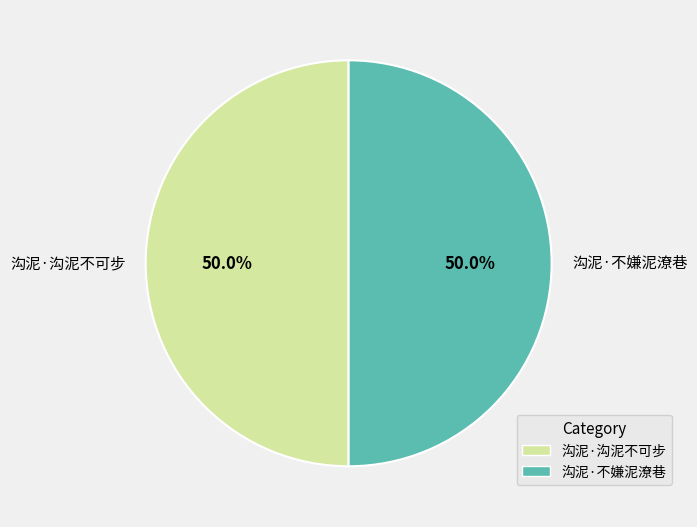

True or false: 沟泥·沟泥不可步 accounts for 35% of the total.

False